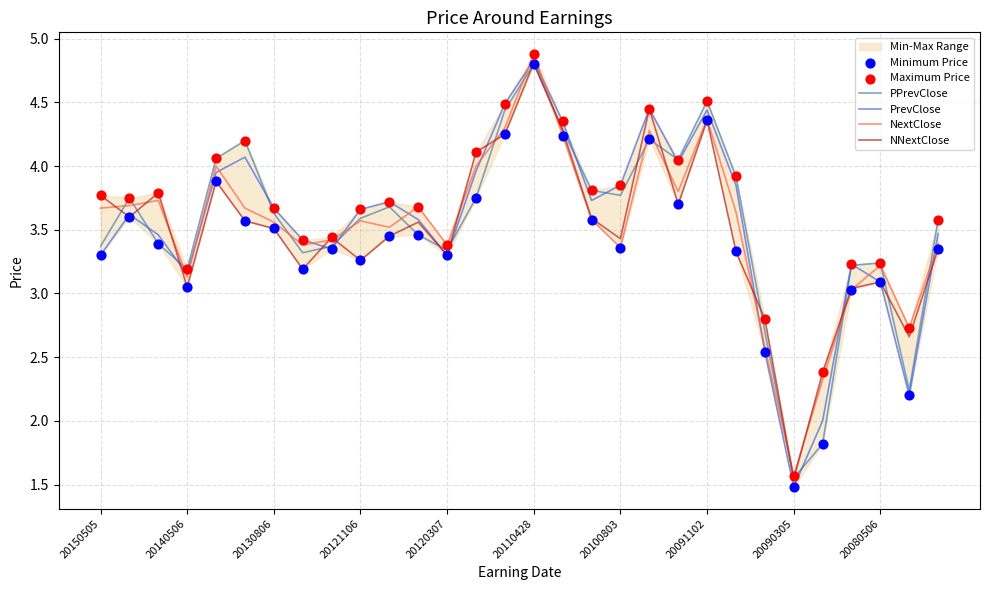

Which series reaches the maximum Y coordinate?

NextClose